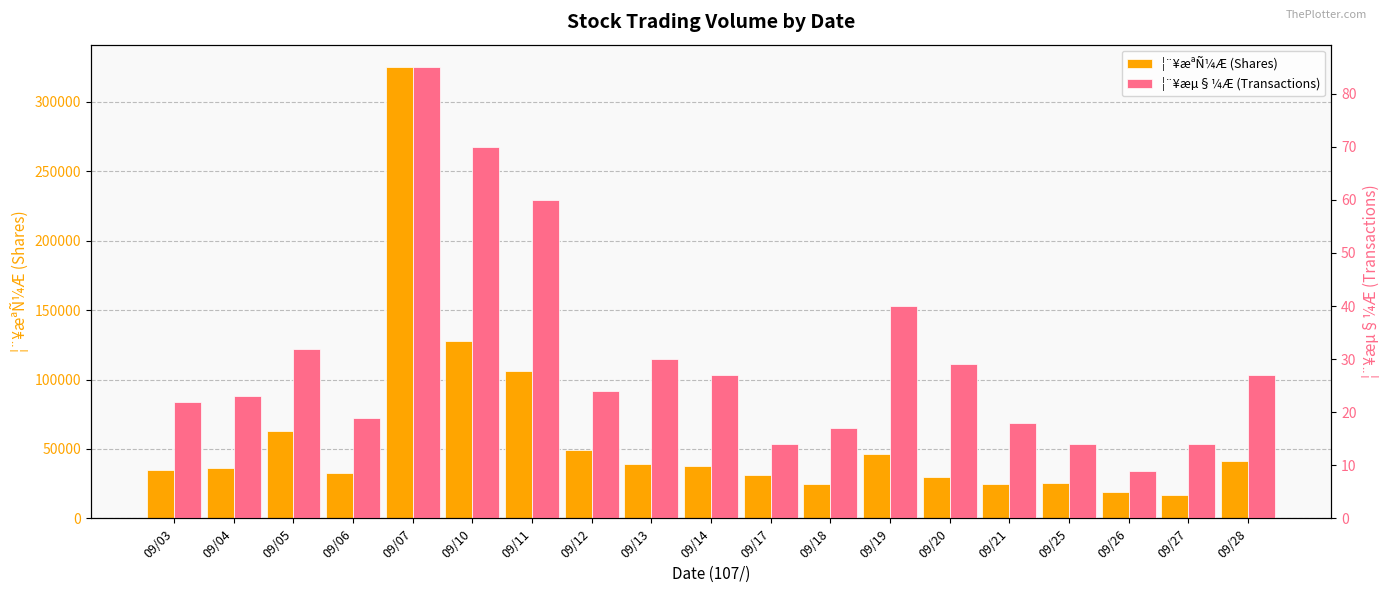

Which series has the widest spread of values?

¦¨¥æªÑ¼Æ (Shares)